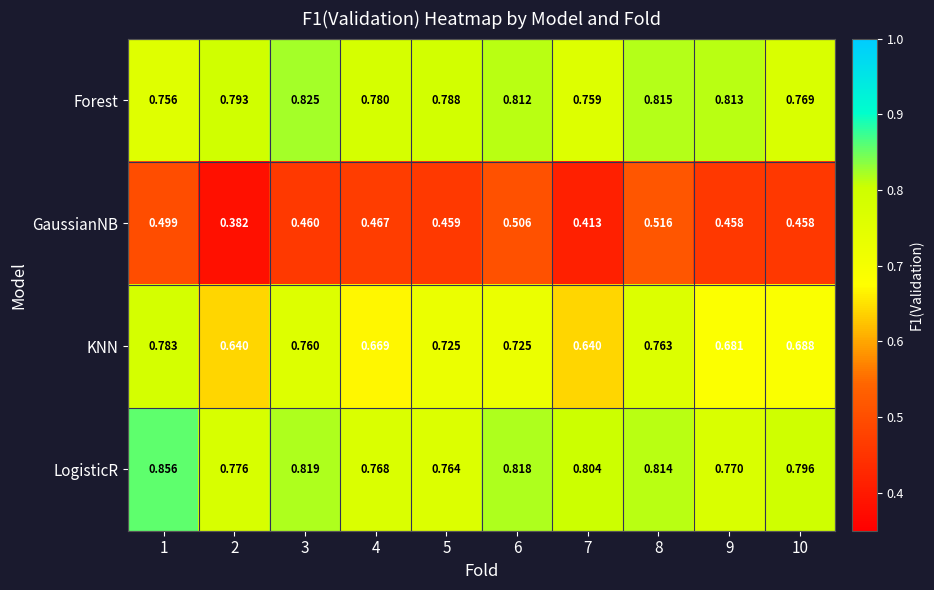

Which series changed the most between 3 and 4?

KNN